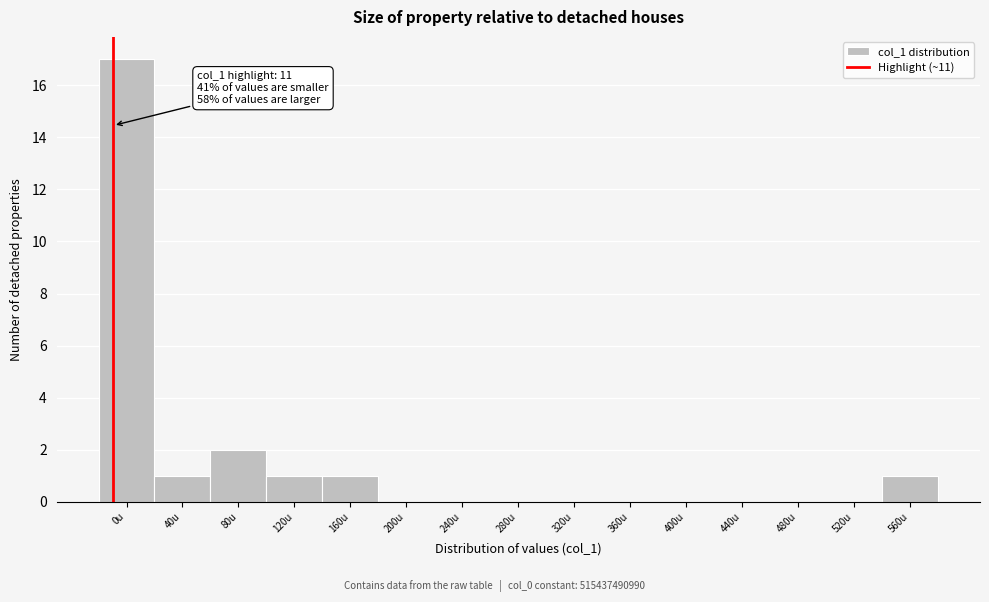

Reading left to right, what are all the values shown in this chart?

0u=17	40u=1	80u=2	120u=1	160u=1	200u=0	240u=0	280u=0	320u=0	360u=0	400u=0	440u=0	480u=0	520u=0	560u=1